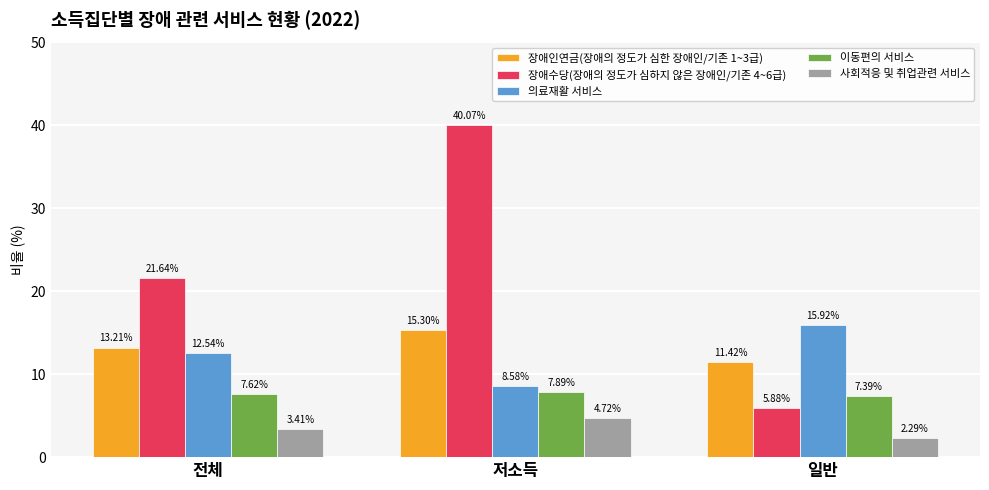

What is the minimum value for 의료재활 서비스?

8.6